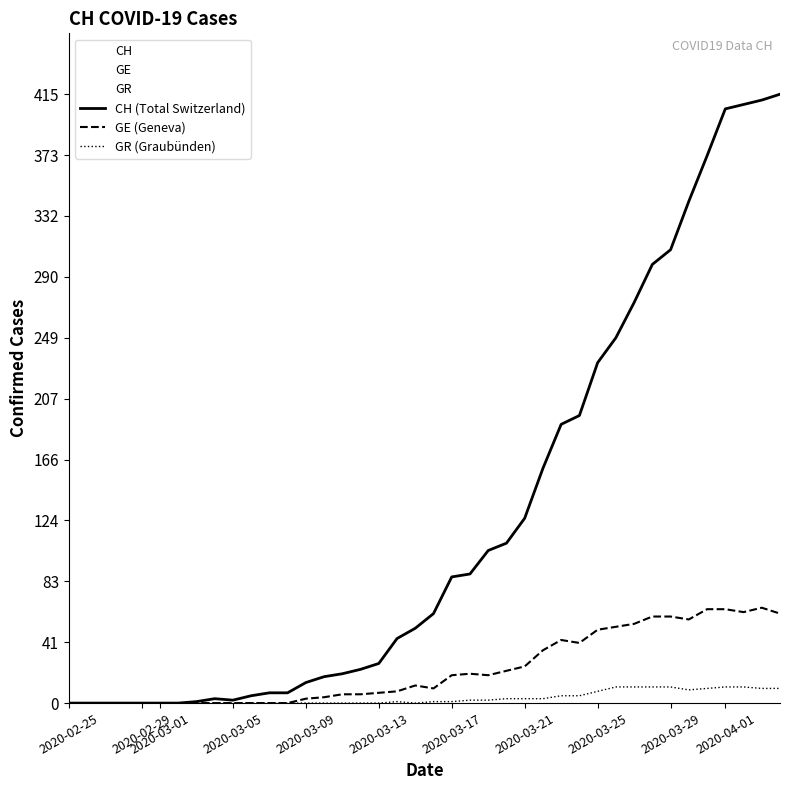

Does the chart have visible grid lines?

No